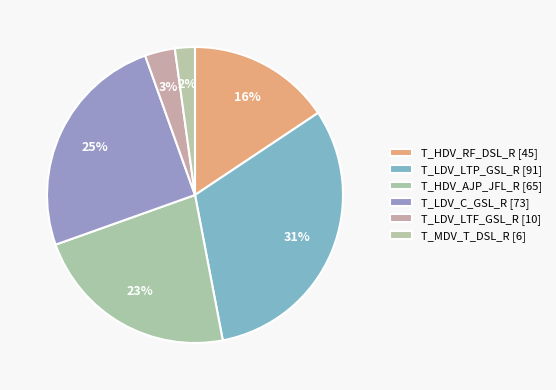

How many segments does this pie chart have?

6